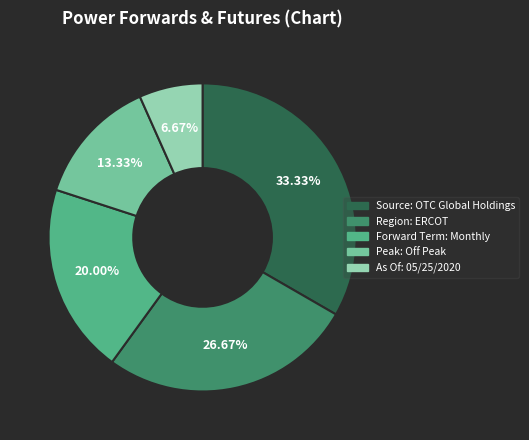

Rank the categories by value from lowest to highest.

As Of: 05/25/2020, Peak: Off Peak, Forward Term: Monthly, Region: ERCOT, Source: OTC Global Holdings